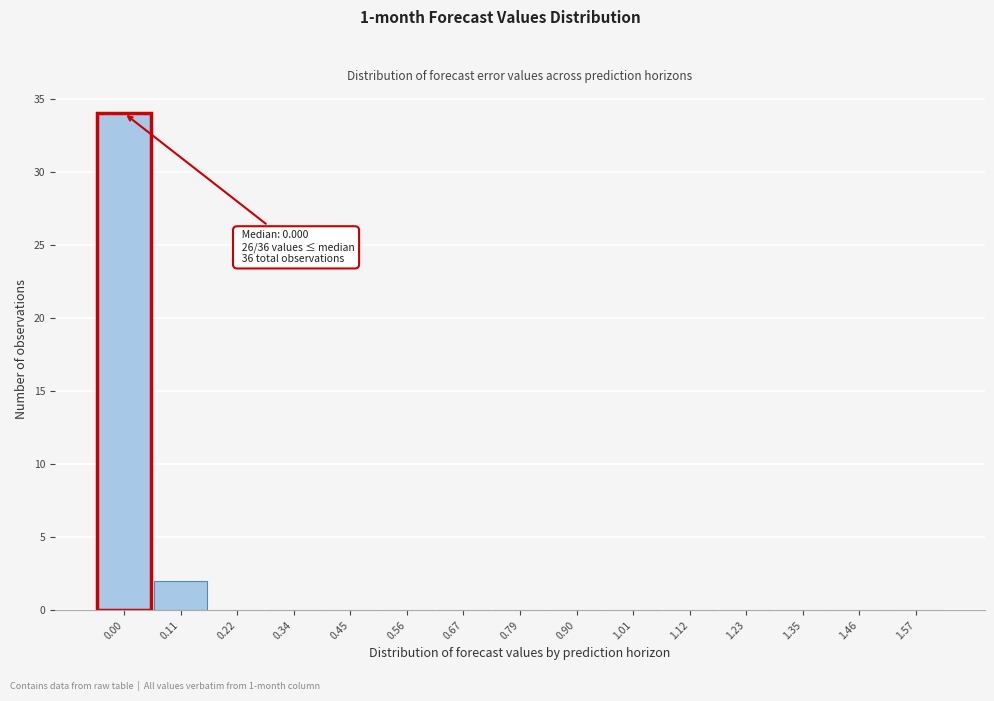

Reading right to left, what are all the values shown in this chart?

1.57=0	1.46=0	1.35=0	1.23=0	1.12=0	1.01=0	0.90=0	0.79=0	0.67=0	0.56=0	0.45=0	0.34=0	0.22=0	0.11=2	0.00=34